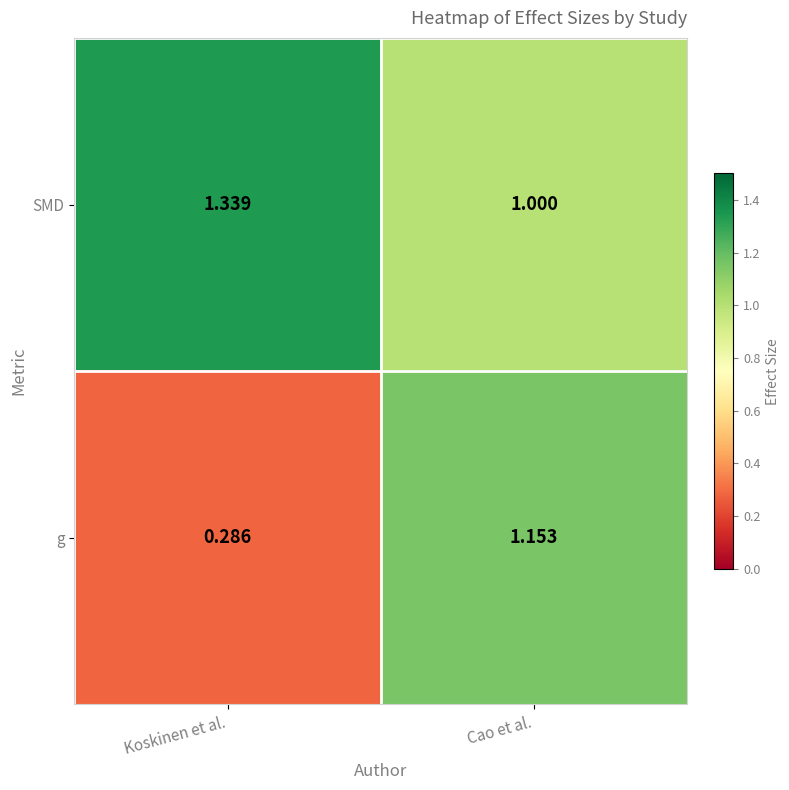

List the series in order of their peak value, highest first.

SMD, g